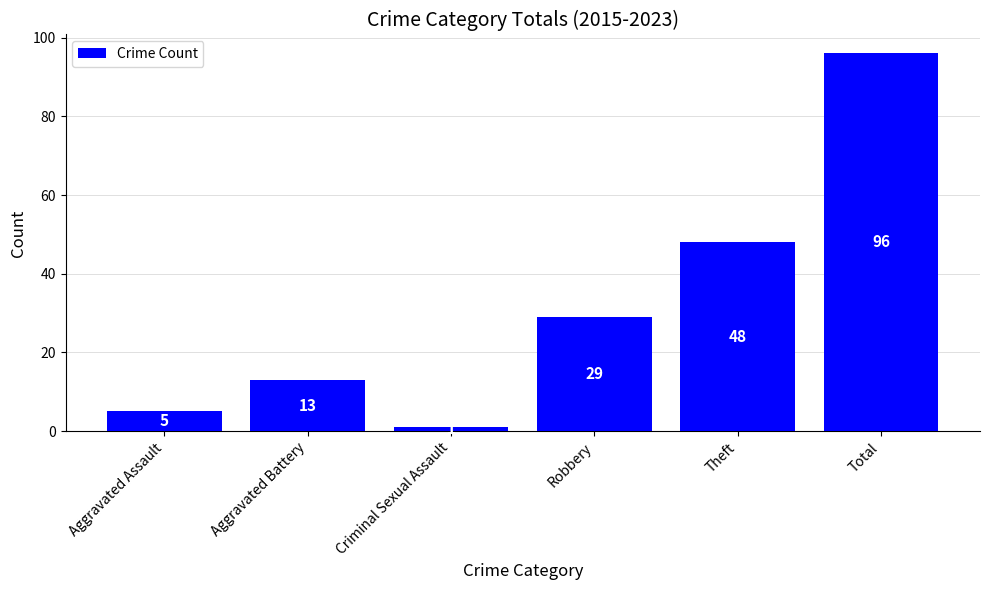

What is the sum of the values at Robbery and Theft?

77